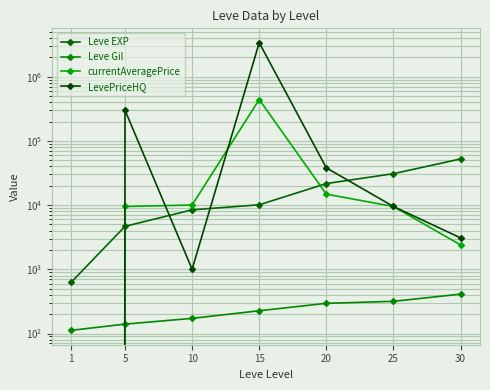

Which series has the largest total across all categories?

LevePriceHQ